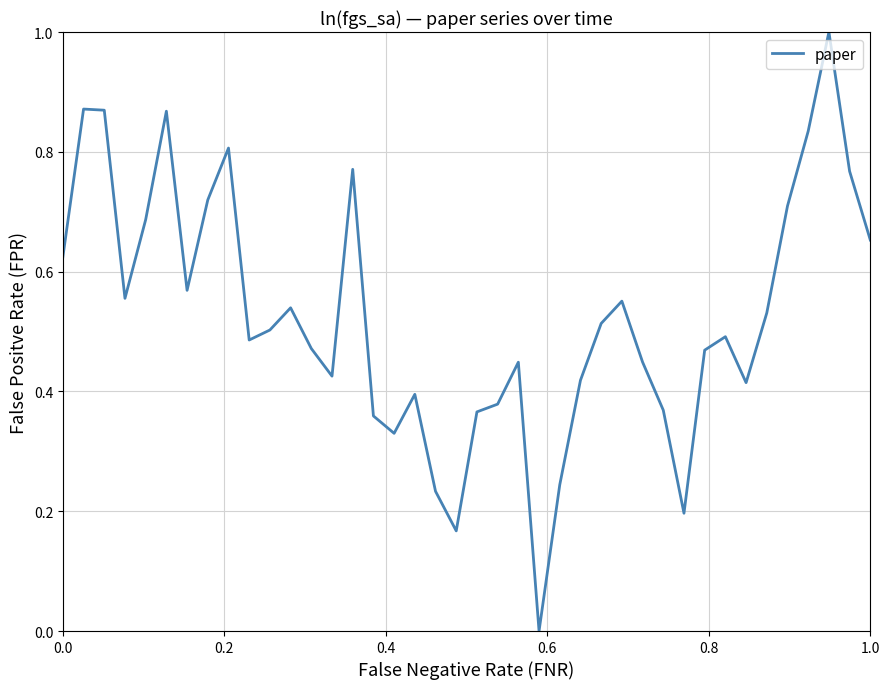

How many distinct data groups are displayed?

1